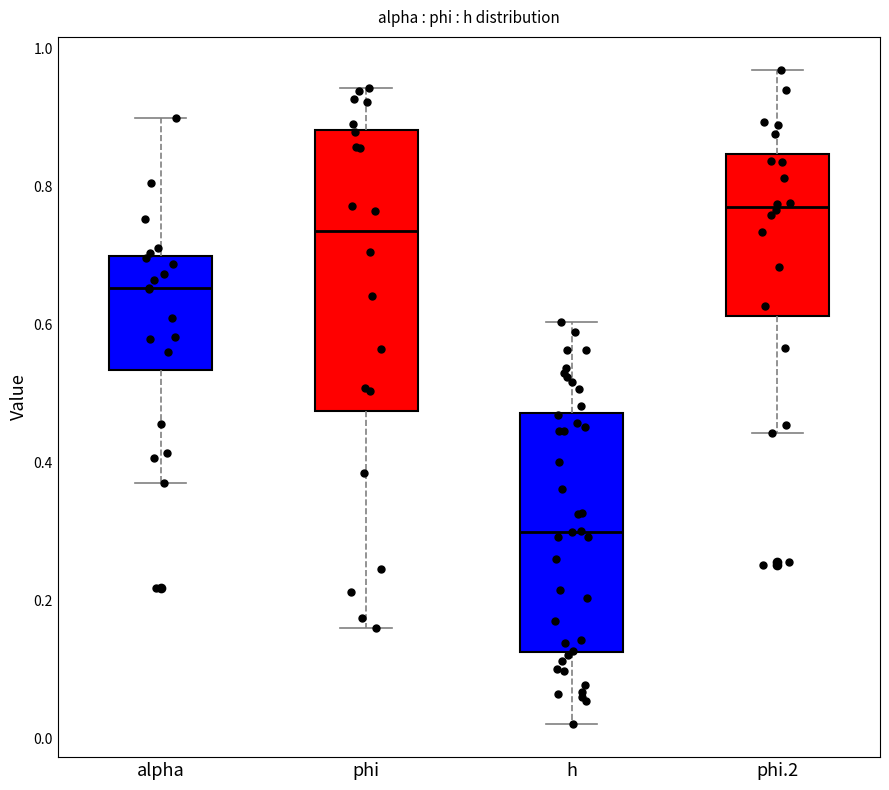

Reading left to right, transcribe this box plot: for each box, give where its median line is, the range the box spans, and where its two whiskers end, as read against the y-axis. The values are not printed on the chart, so give them approximately, as read against the axis.

alpha: median 0.66, box 0.54 to 0.70, whiskers 0.38 to 0.90
phi: median 0.74, box 0.48 to 0.88, whiskers 0.16 to 0.94
h: median 0.30, box 0.12 to 0.48, whiskers 0.02 to 0.60
phi.2: median 0.78, box 0.62 to 0.84, whiskers 0.44 to 0.98